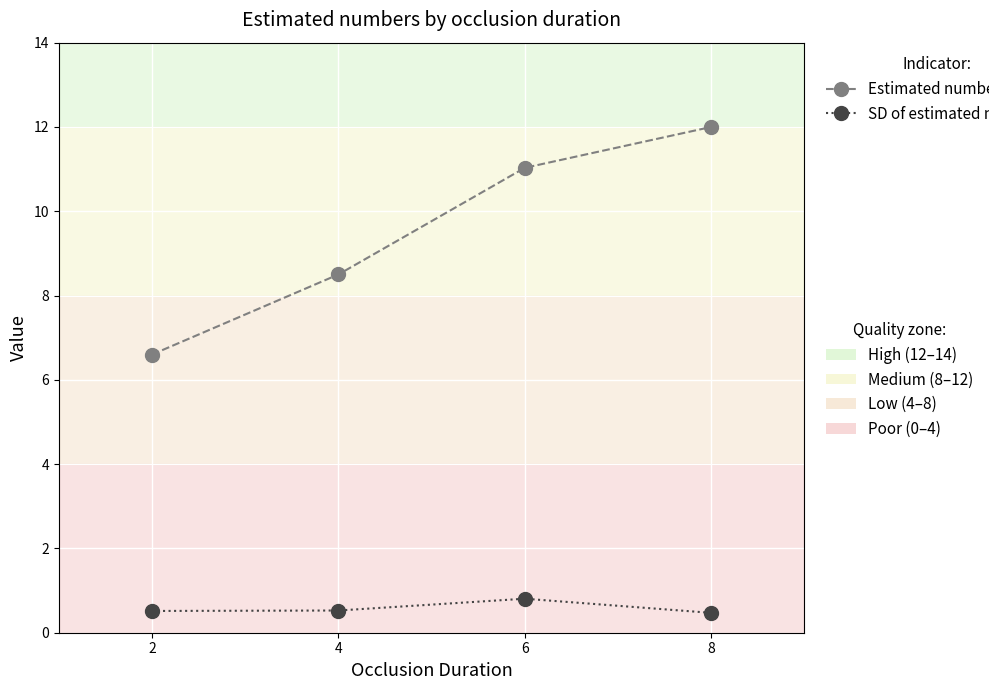

What is the total value across all series at 8?

12.5